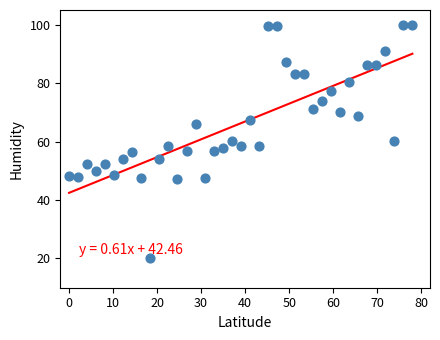

What is the range of Y values (max minus min)?

80.0